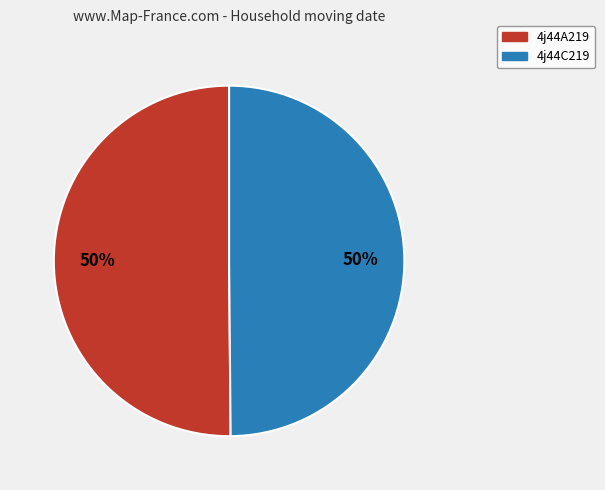

To the nearest percent, what portion does 4j44C219 represent?

50%